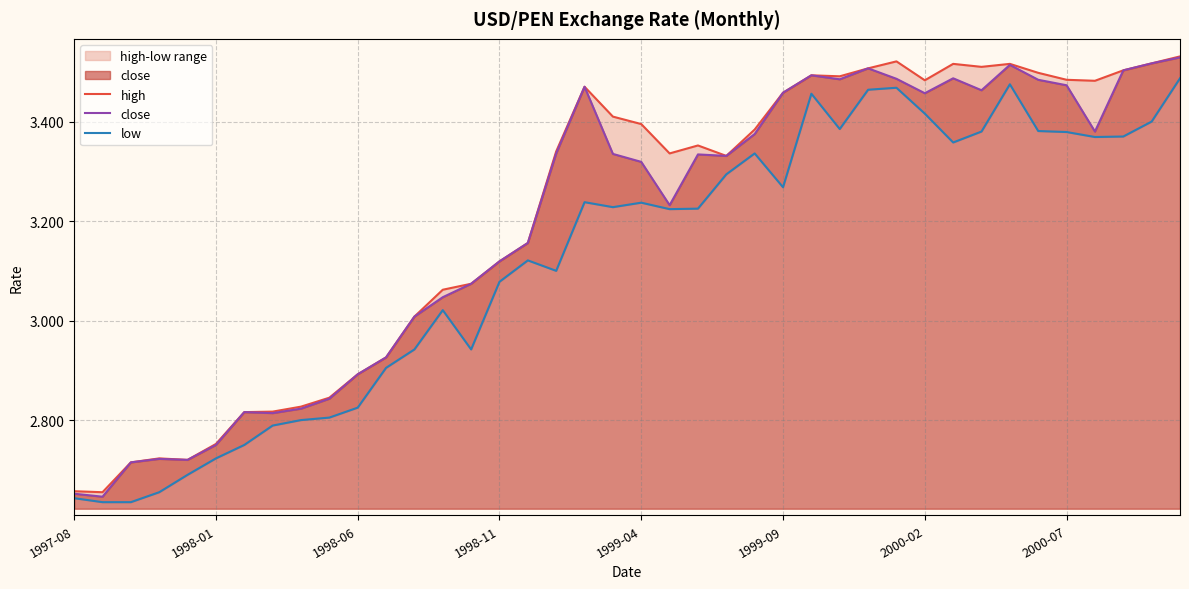

What is the smallest value displayed?

2.6